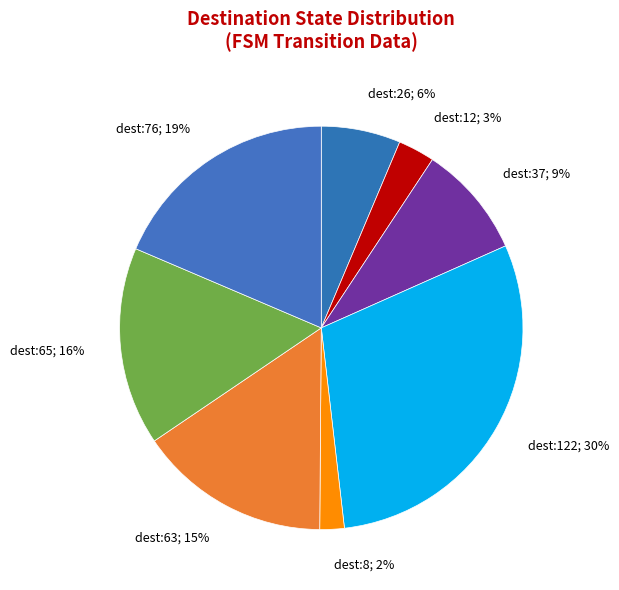

Count the number of slices in the pie.

8